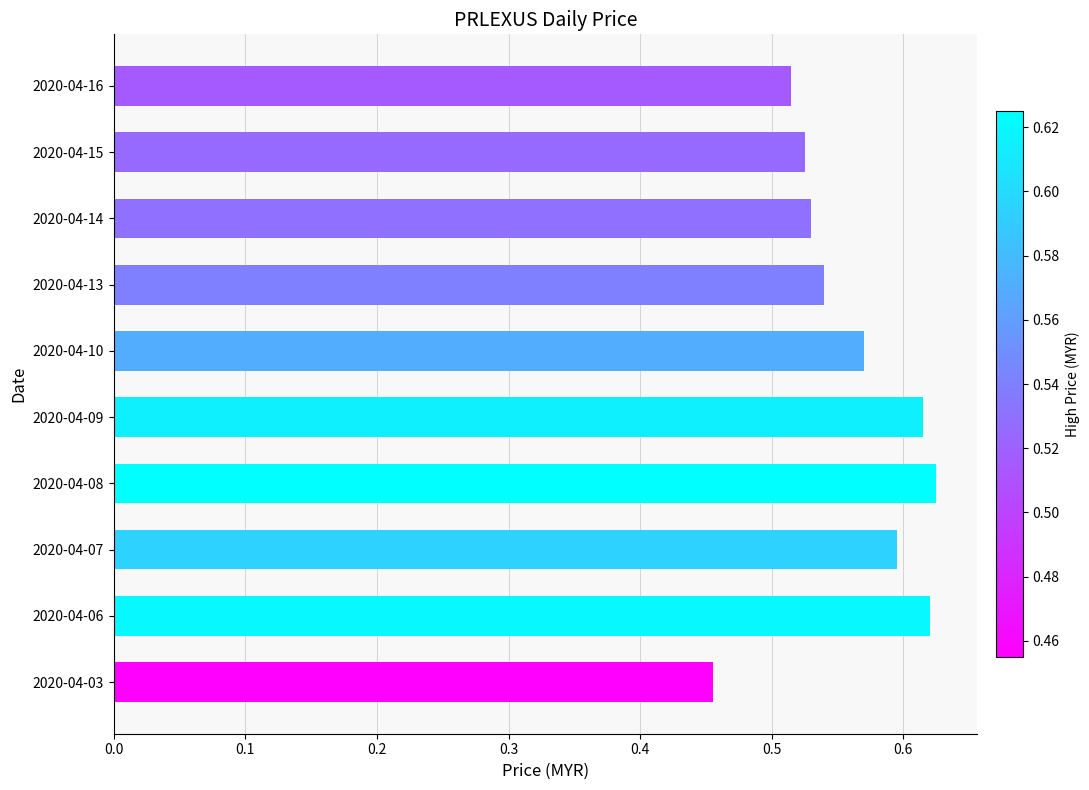

Which category has the lowest value across all series?

2020-04-03